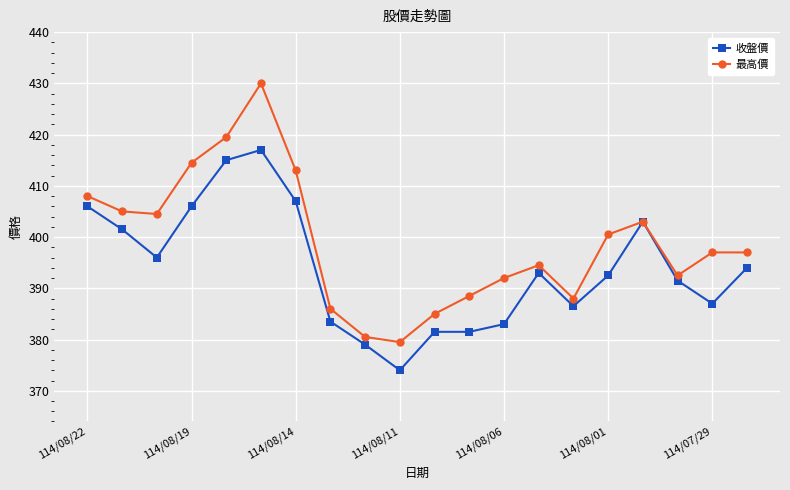

What is the maximum value for 收盤價?

417.0